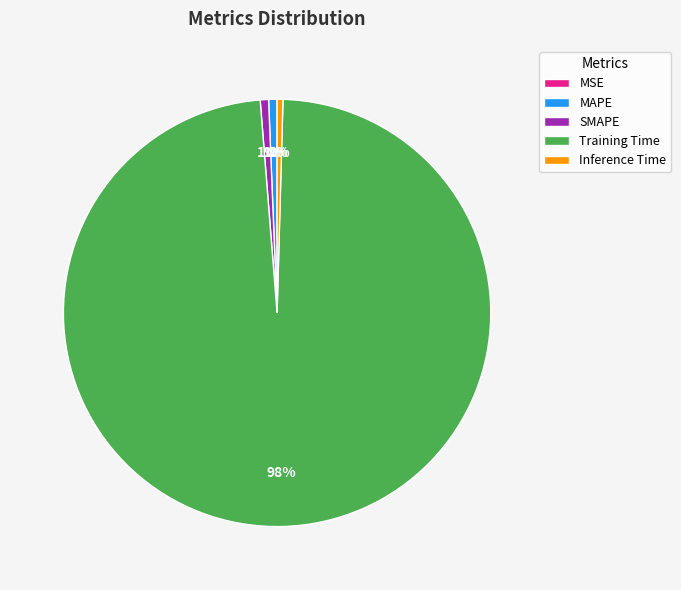

Which category has the biggest portion of the pie?

Training Time